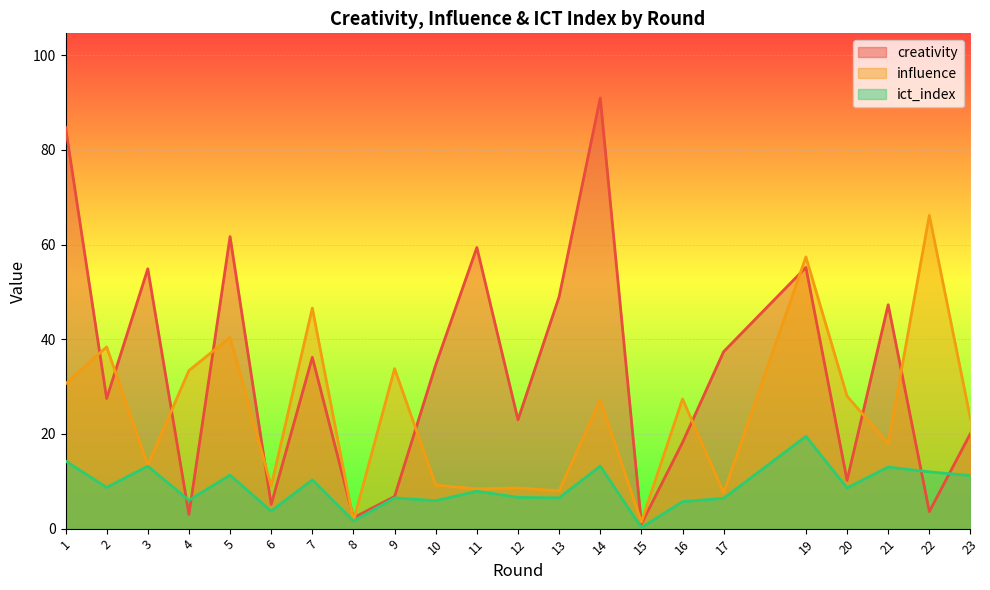

True or false: influence and ict_index cross at least once.

False